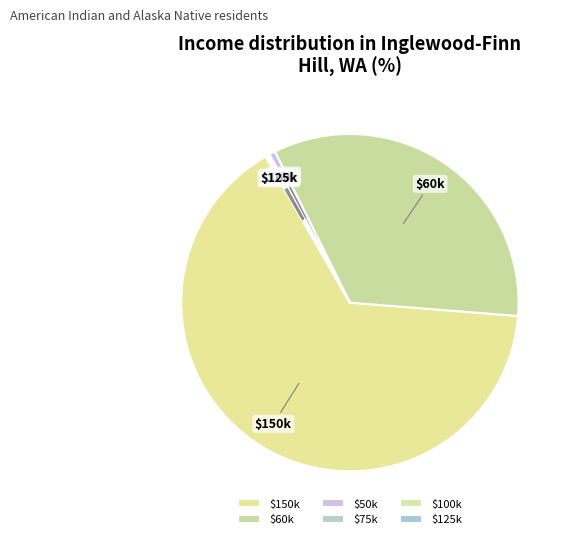

What is the majority slice?

$150k